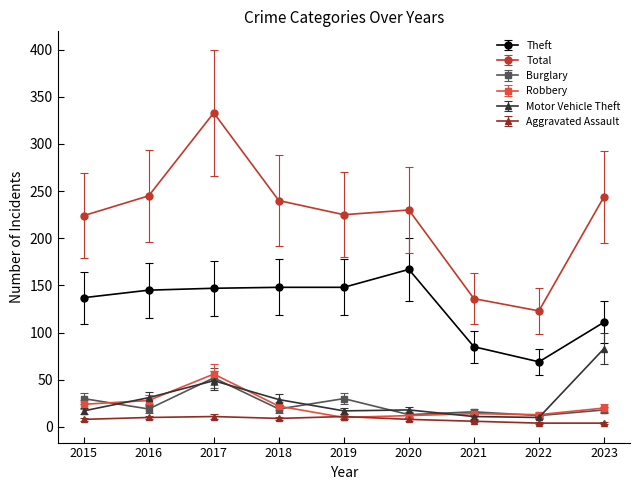

True or false: Robbery and Theft cross at least once.

False